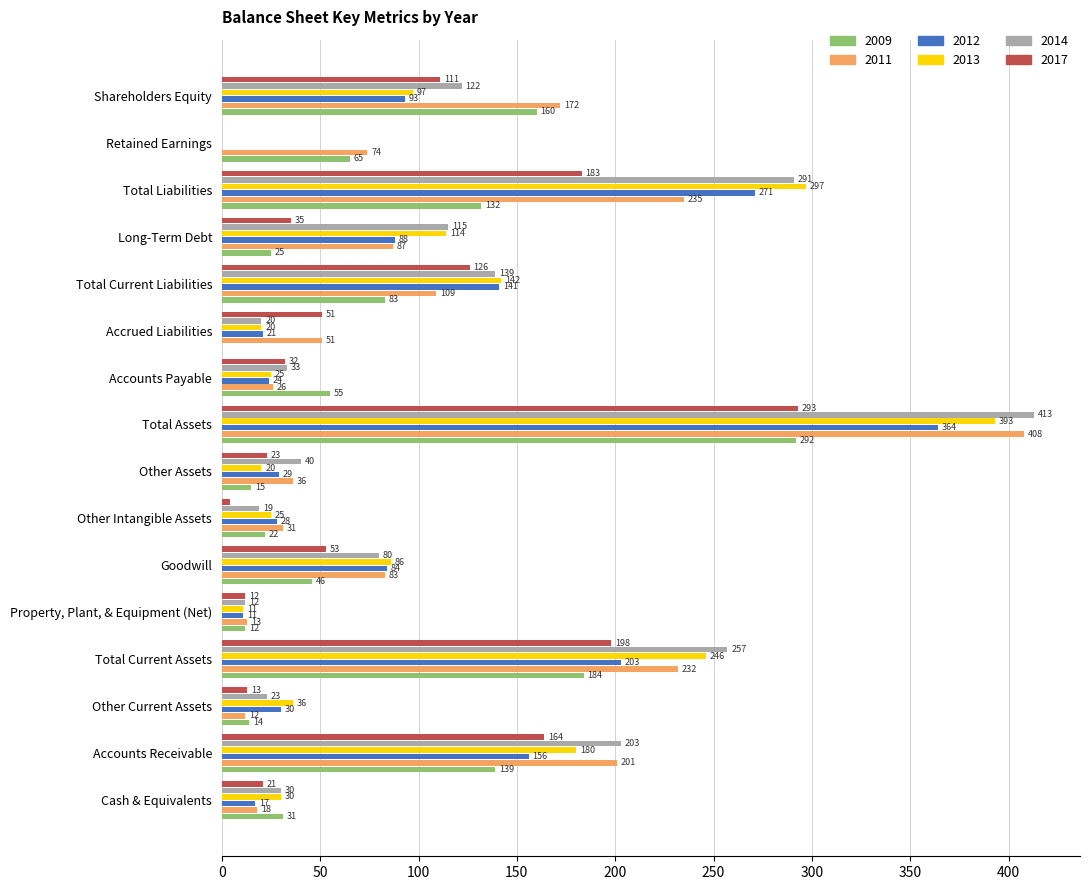

How many bars are there in total?

96